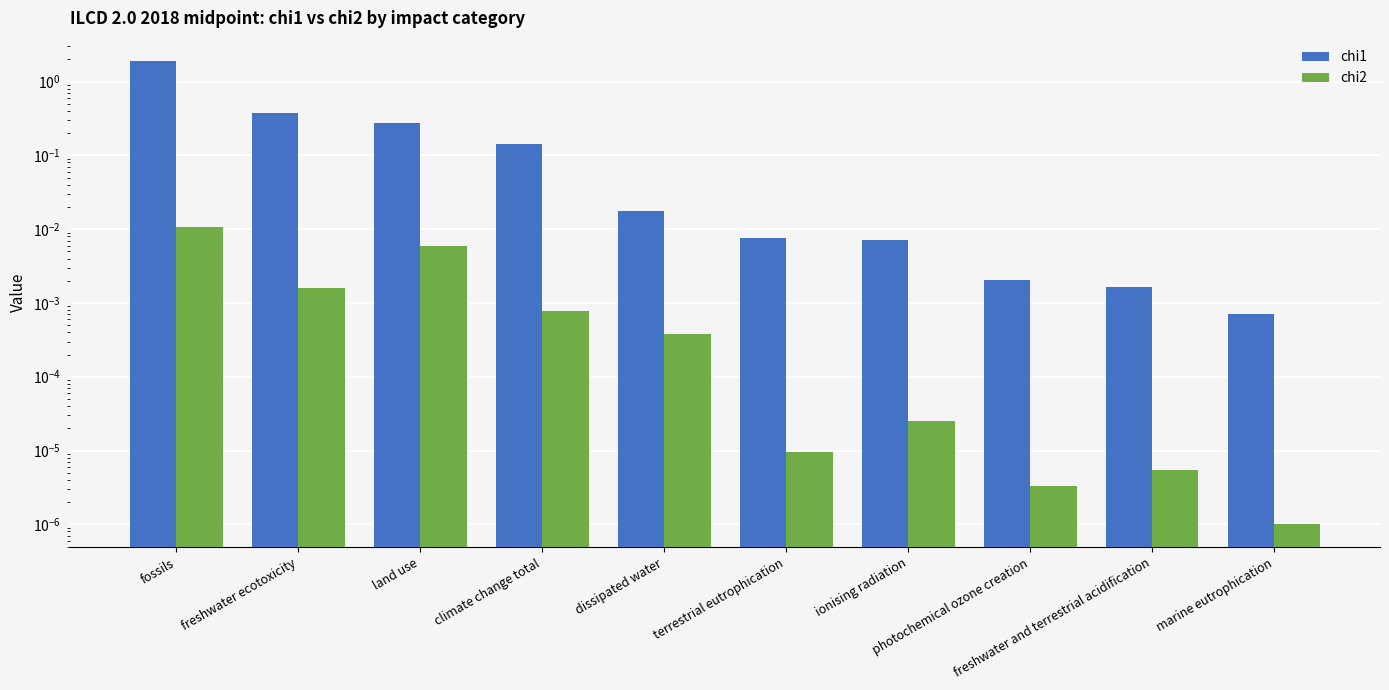

Between freshwater ecotoxicity and terrestrial eutrophication, which series saw the biggest shift?

chi1